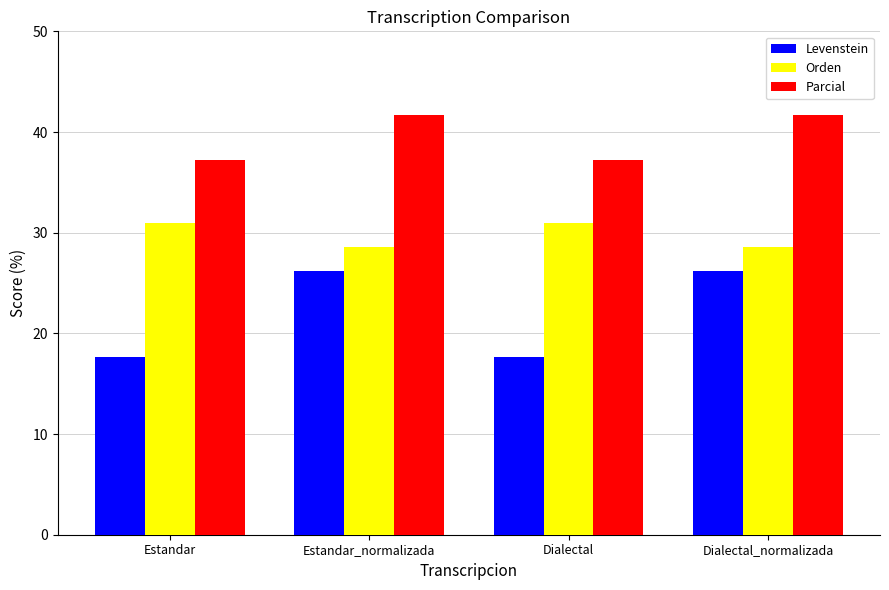

Which series has the largest total across all categories?

Parcial